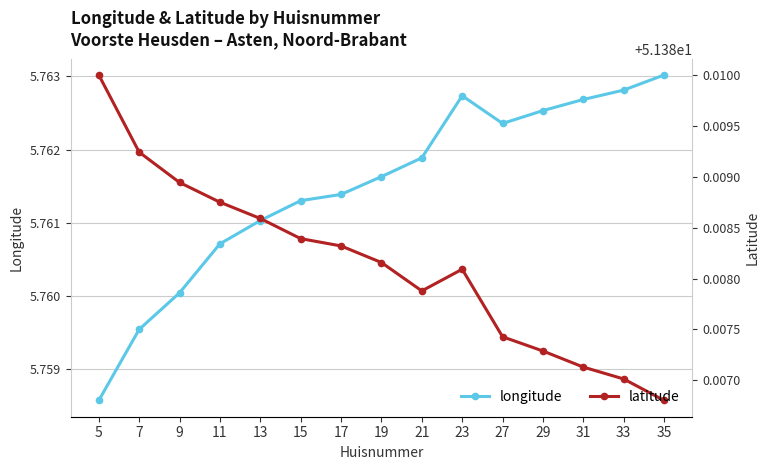

True or false: latitude and longitude intersect in this chart.

False